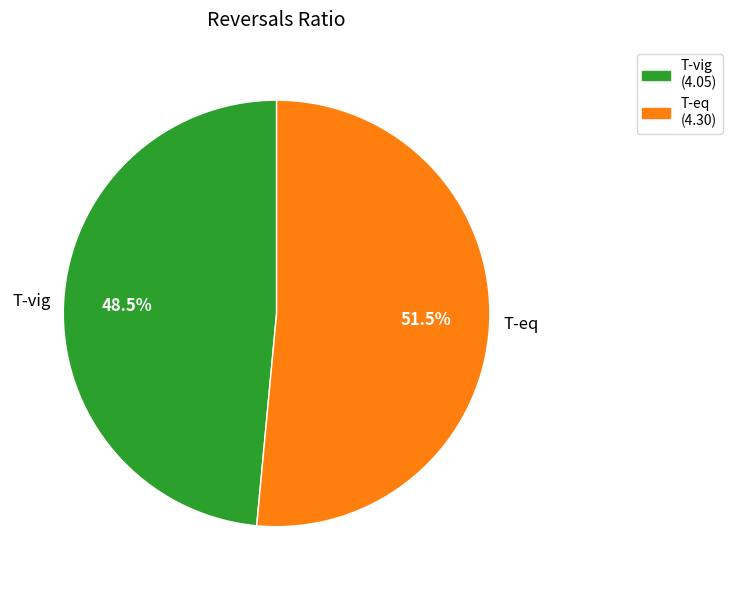

What is the ratio of the value at T-eq to the value at T-vig?

1.1